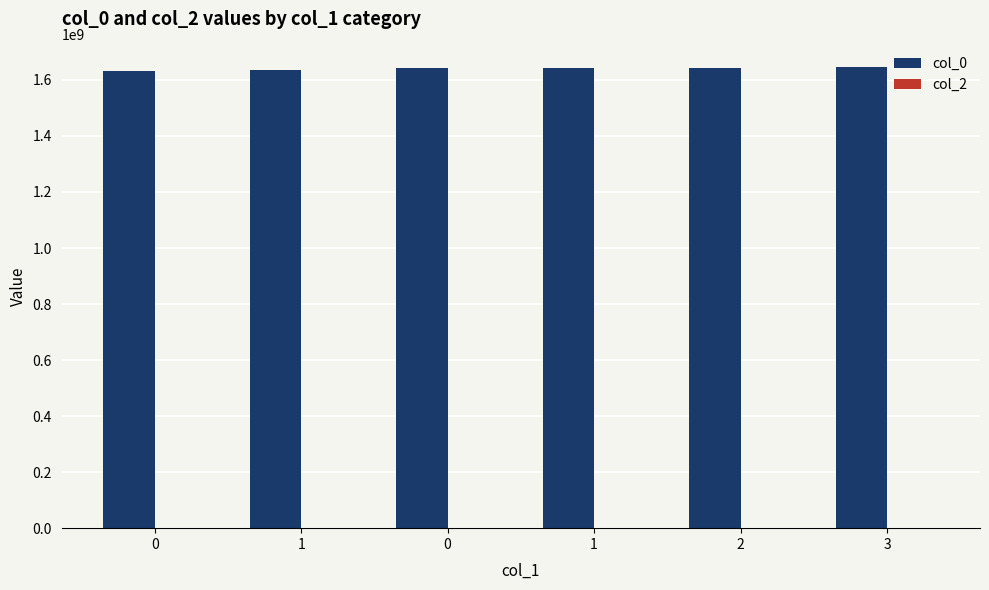

Are the bars horizontal?

No